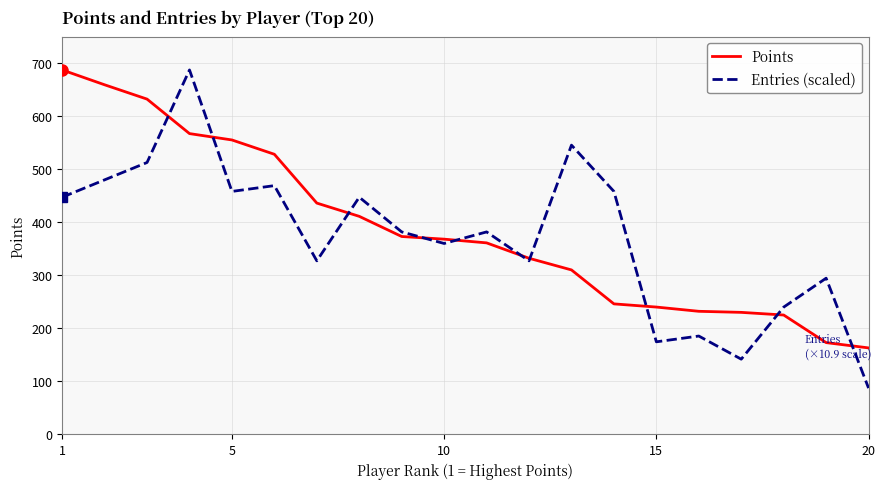

Which series has the largest range (max minus min)?

Entries (scaled)